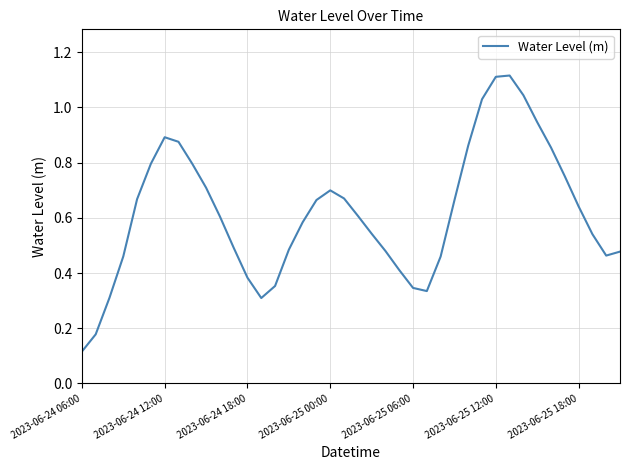

Does the chart display data point markers on the line(s)?

No